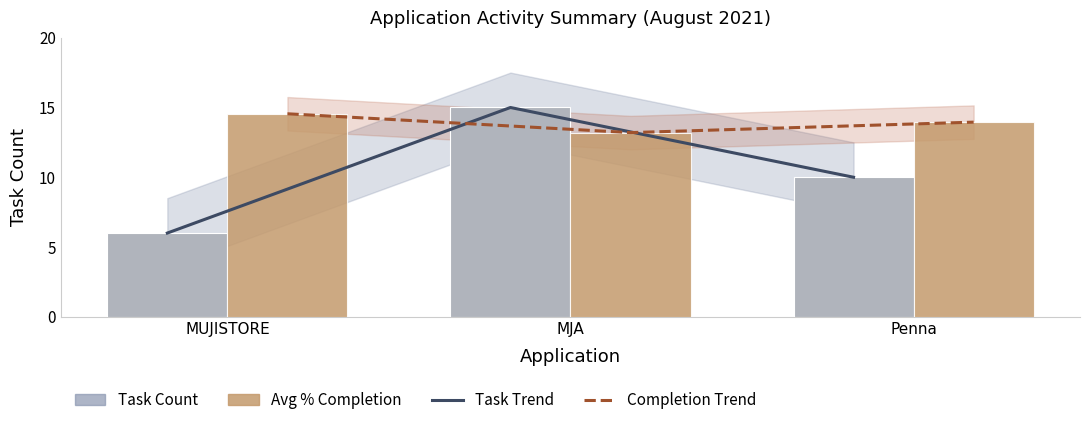

Where is Avg % Completion (×15) nearest to the value 13?

MJA